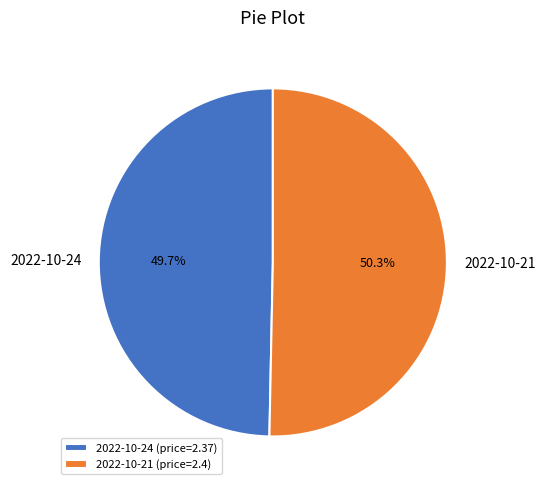

Is there a majority slice in this chart?

Yes